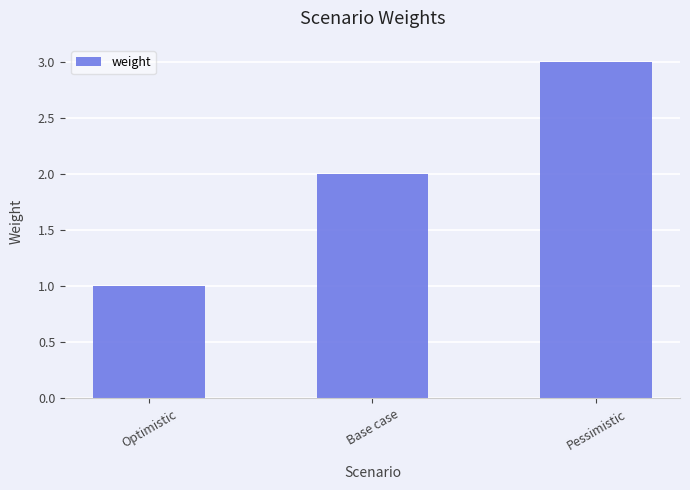

Rank the categories by value from lowest to highest.

Optimistic, Base case, Pessimistic